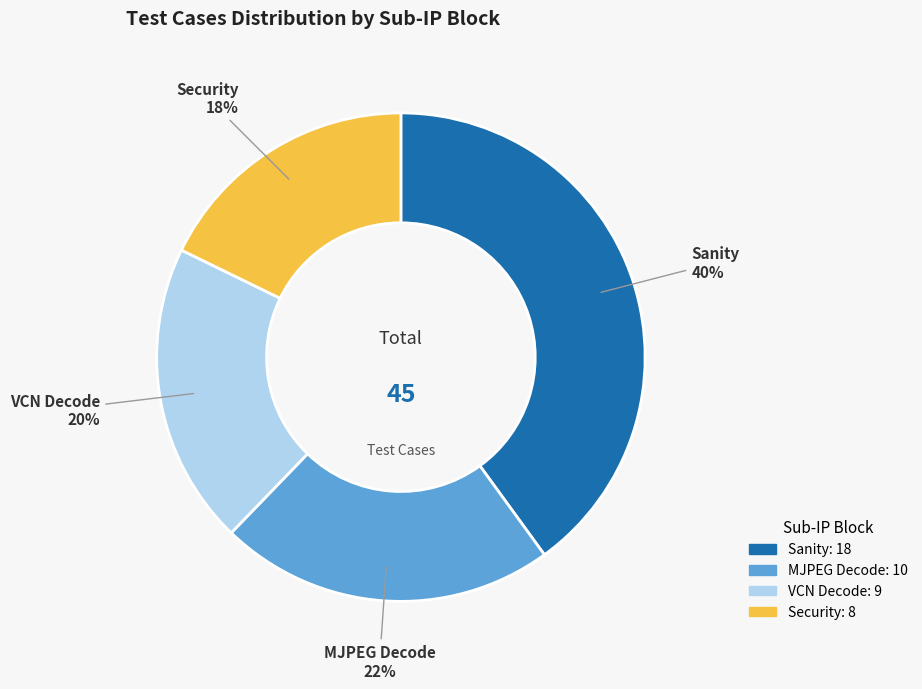

To the nearest percent, what is the average slice percentage?

25%